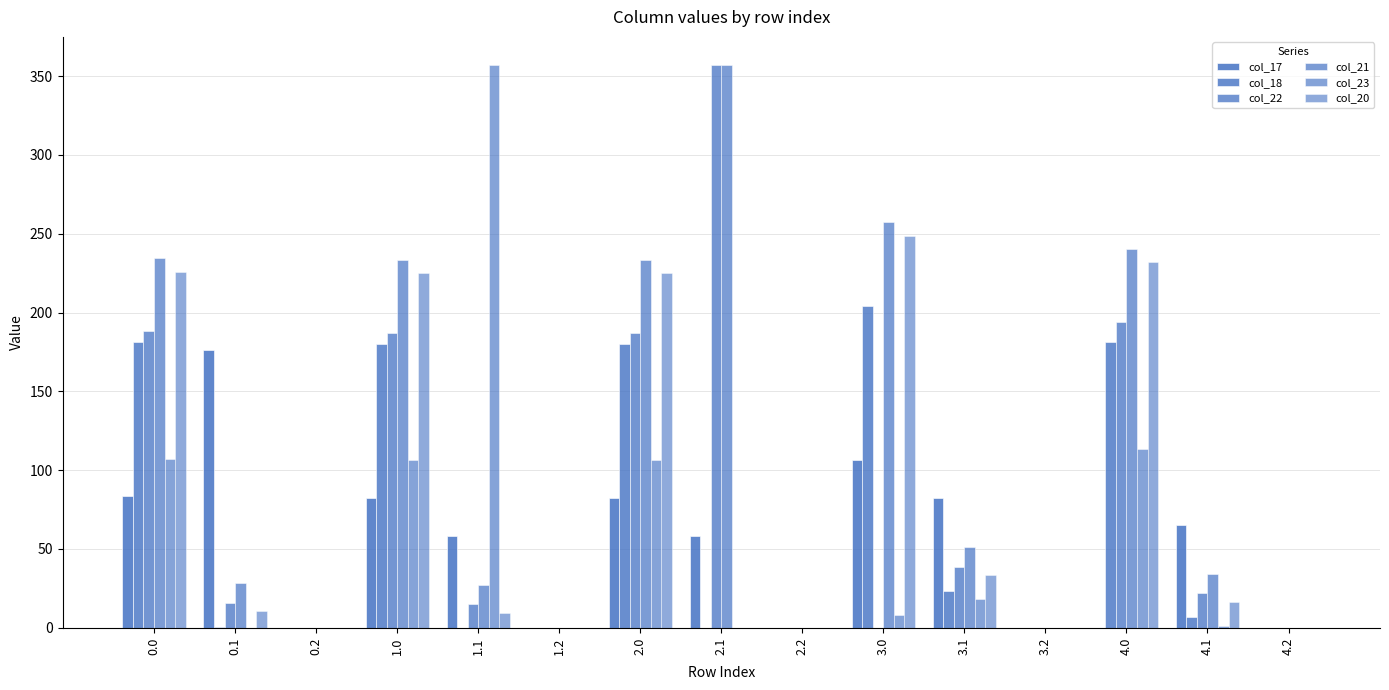

Read the col_18 value at 4.0.

181.3